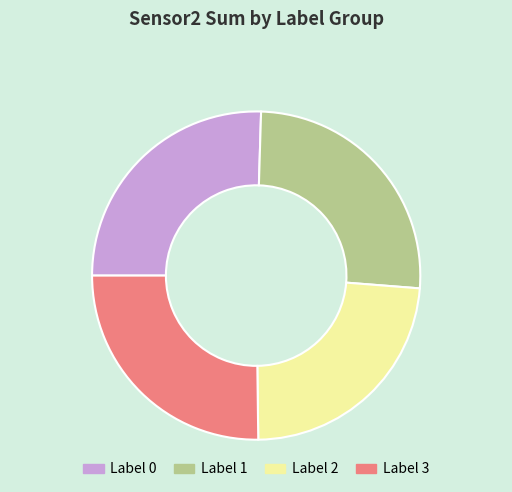

Approximately how many times larger is the value at Label 2 compared to Label 1?

0.9